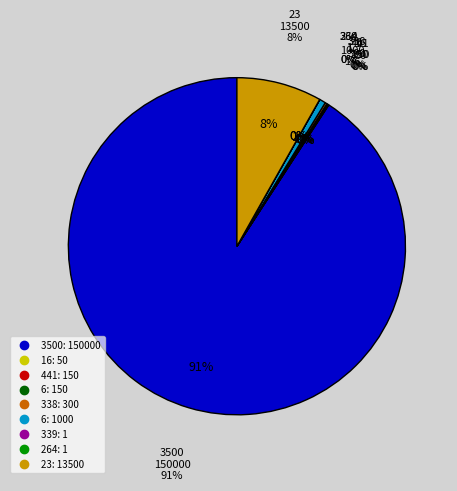

Is 16 the majority of the pie?

No